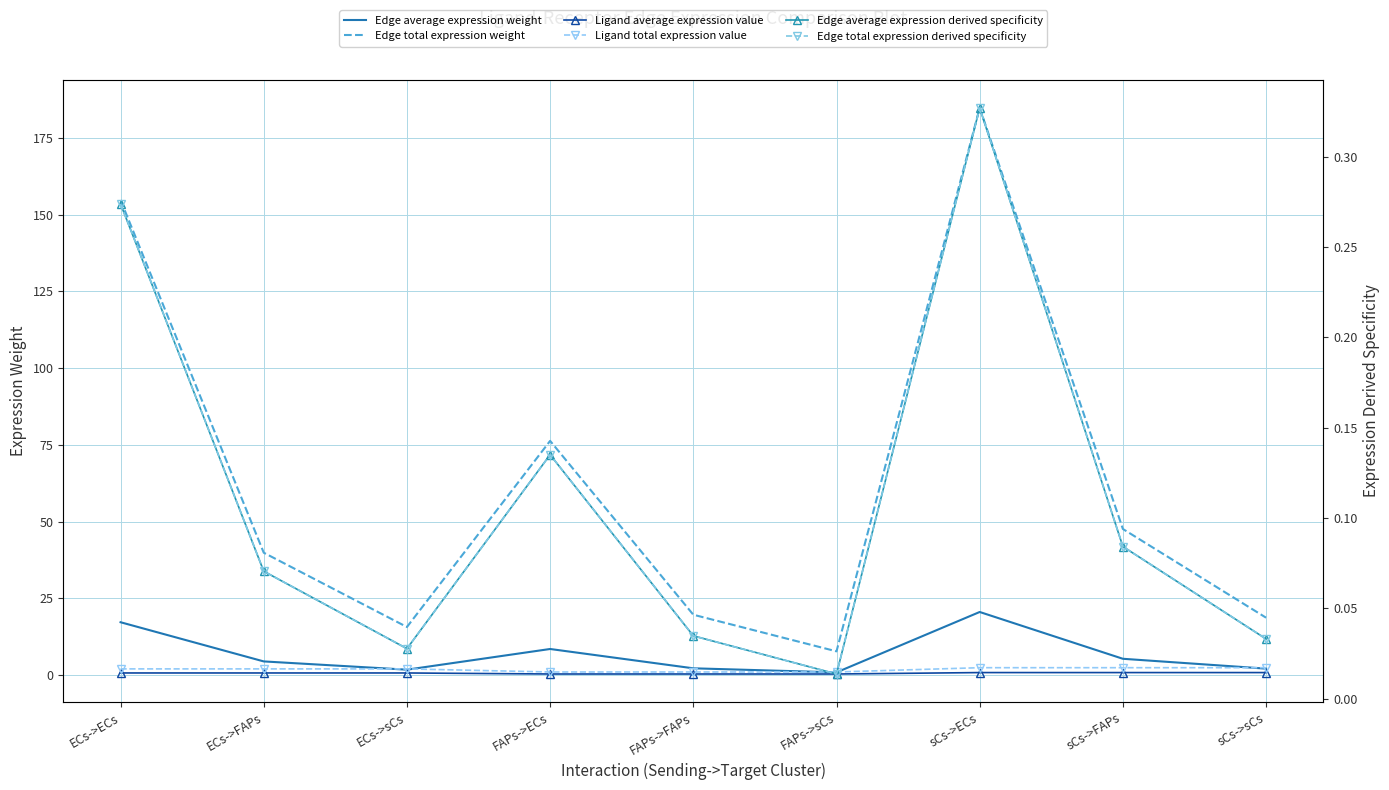

What are all the series names shown in the legend?

Edge average expression weight, Edge total expression weight, Ligand average expression value, Ligand total expression value, Edge average expression derived specificity, Edge total expression derived specificity